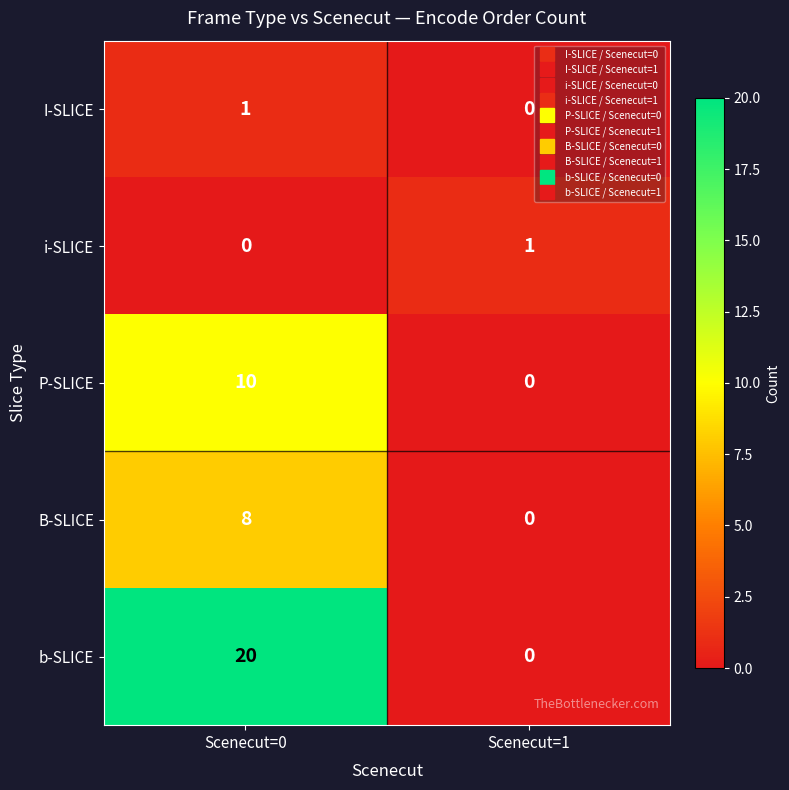

Which label corresponds to the largest value in the chart?

Scenecut=0